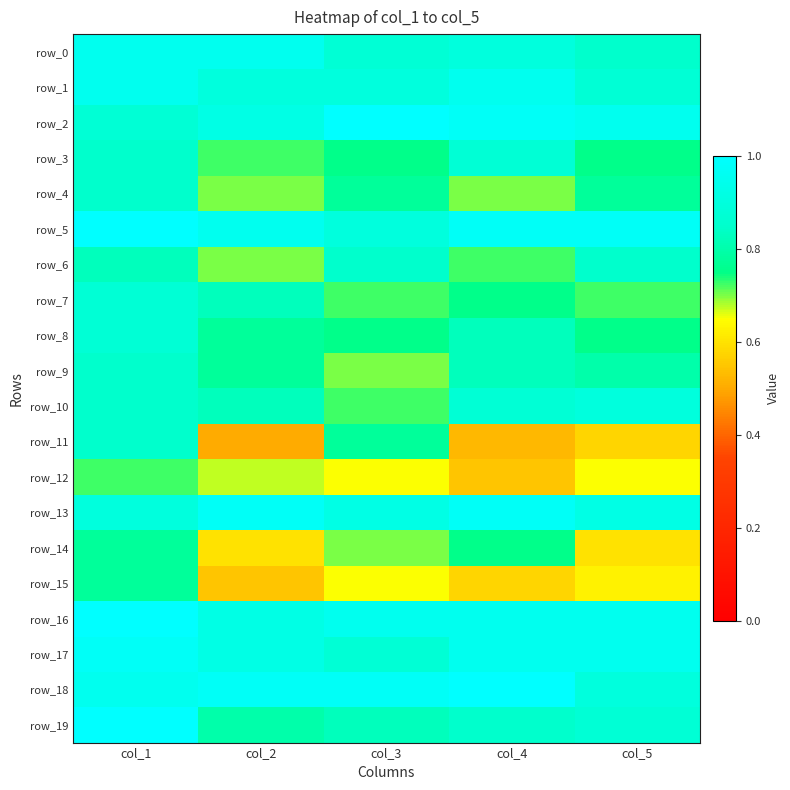

How many row_1 values are between 0 and 1?

5